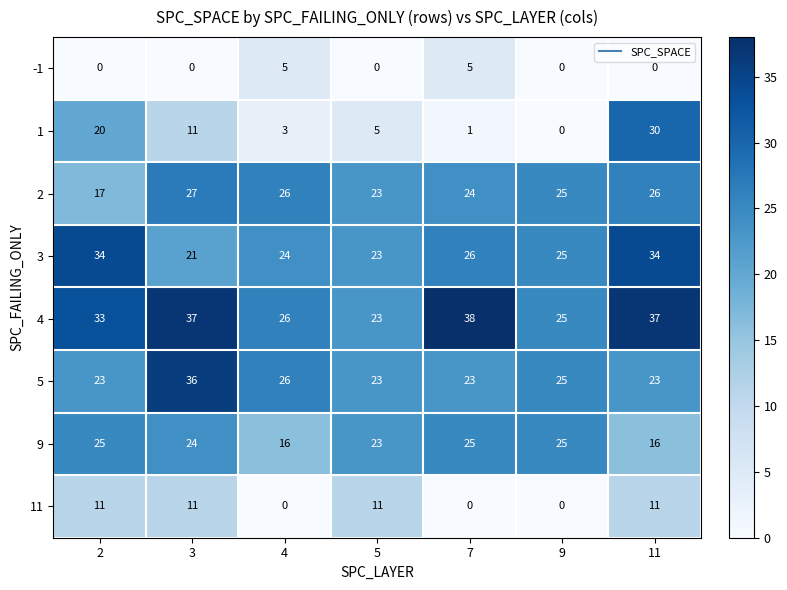

True or false: 4 has a value of 37 at 3.

True